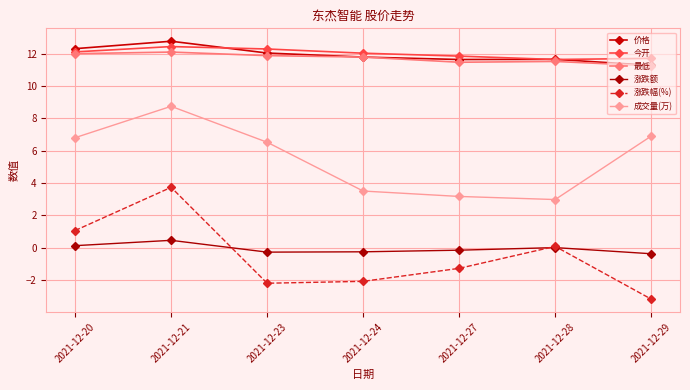

What is the maximum value for 最低?

12.1